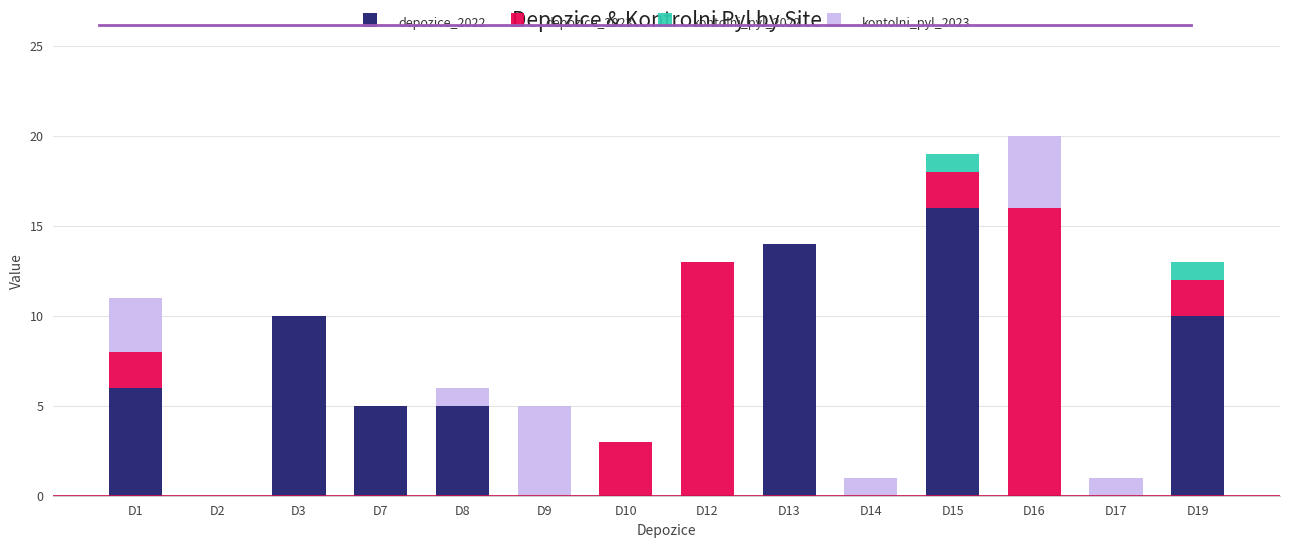

At which label does depozice_2022 reach its peak?

D15